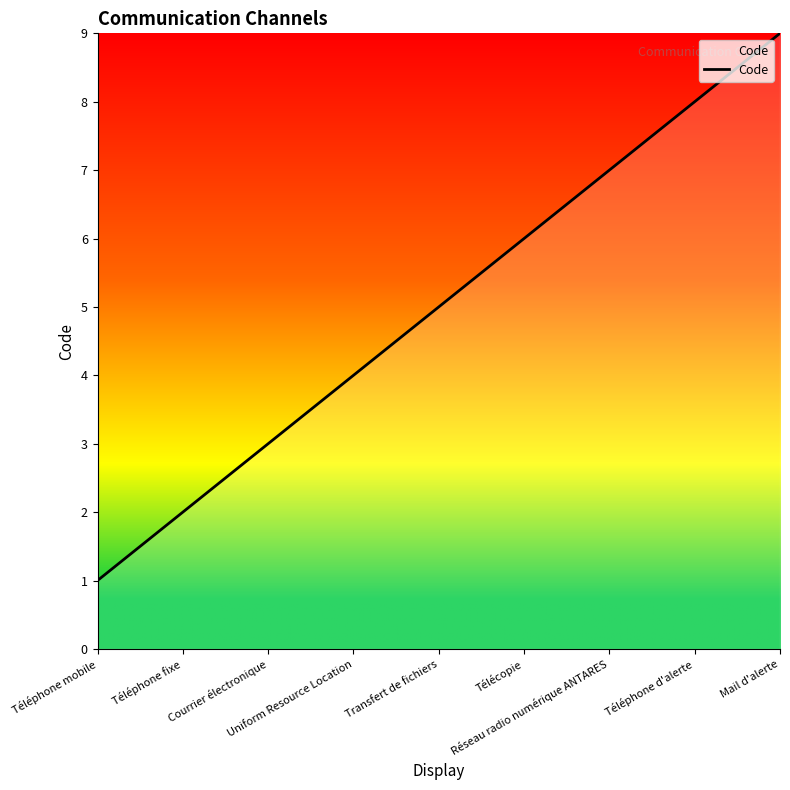

What is the difference between the second highest and minimum values?

7